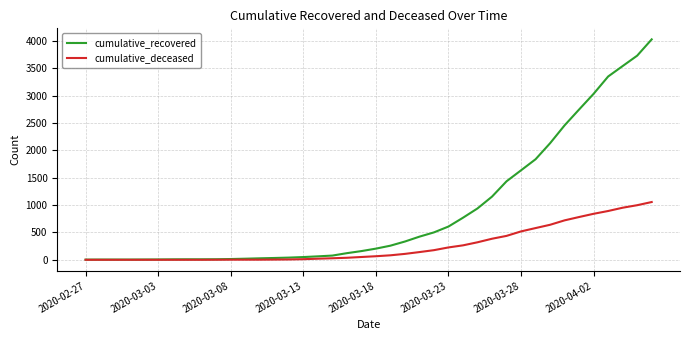

Which series has the largest range (max minus min)?

cumulative_recovered